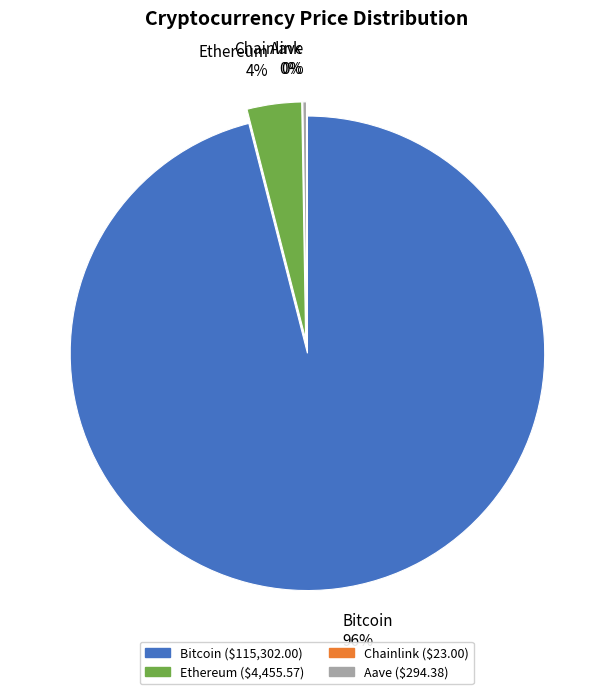

What is the ratio of the value at Aave to the value at Ethereum?

0.1